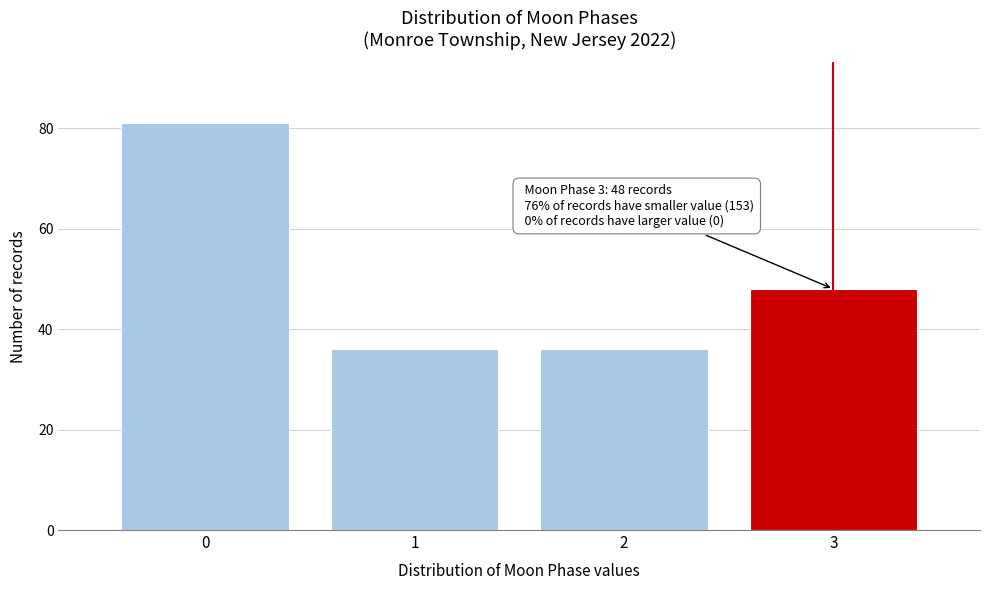

Reading left to right, what are all the values shown in this chart?

0=81	1=36	2=36	3=48